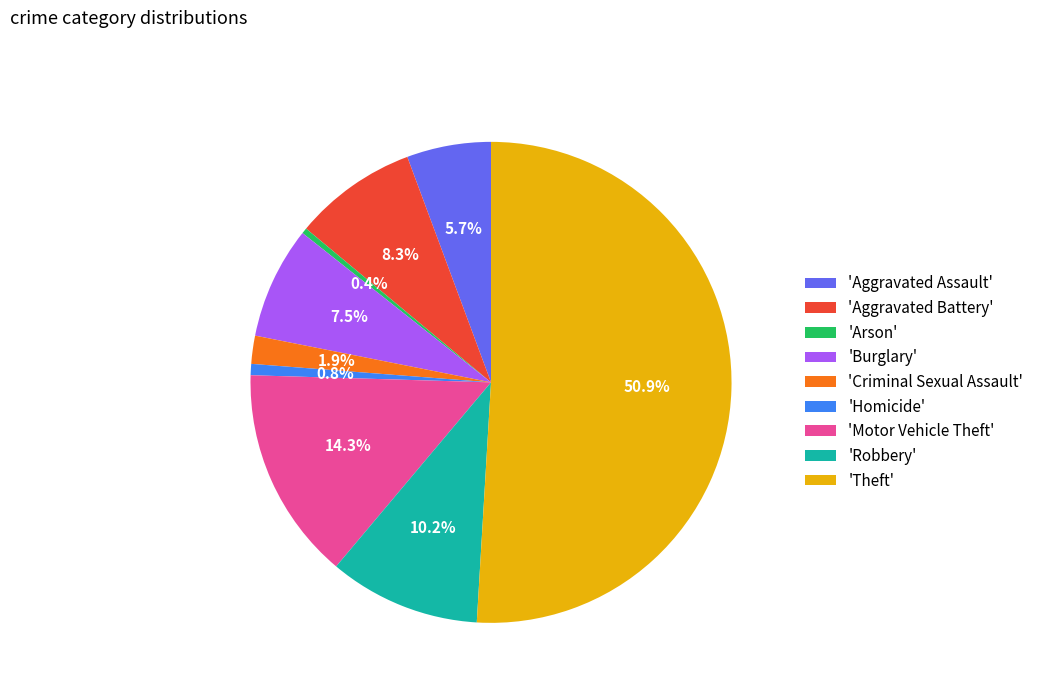

Which category has the biggest portion of the pie?

'Theft'